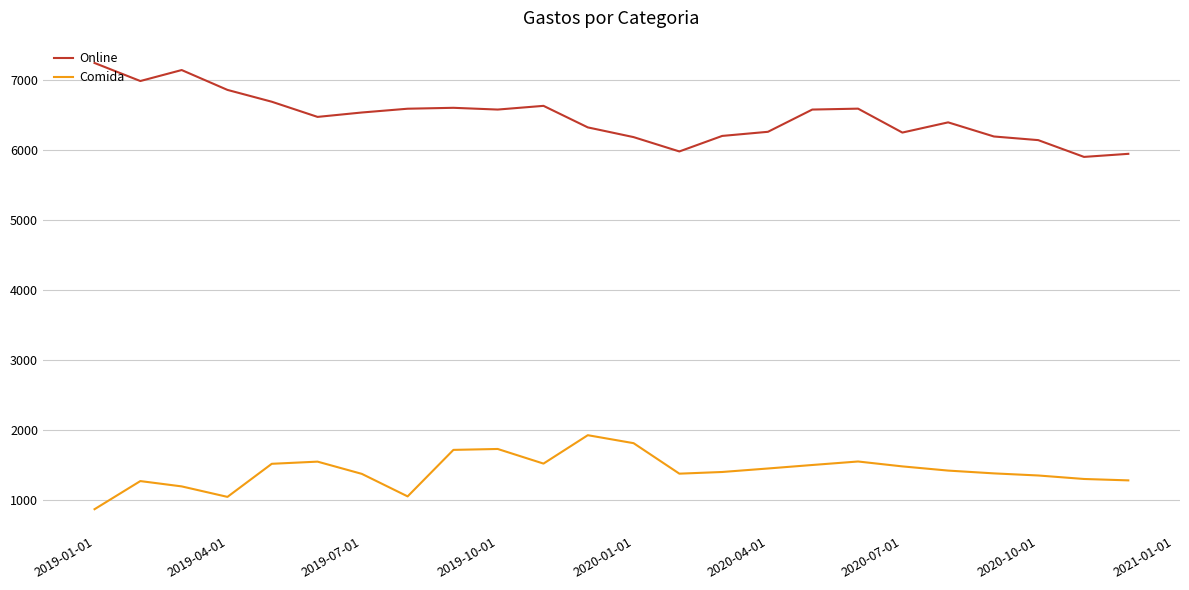

True or false: Online and Comida intersect in this chart.

False